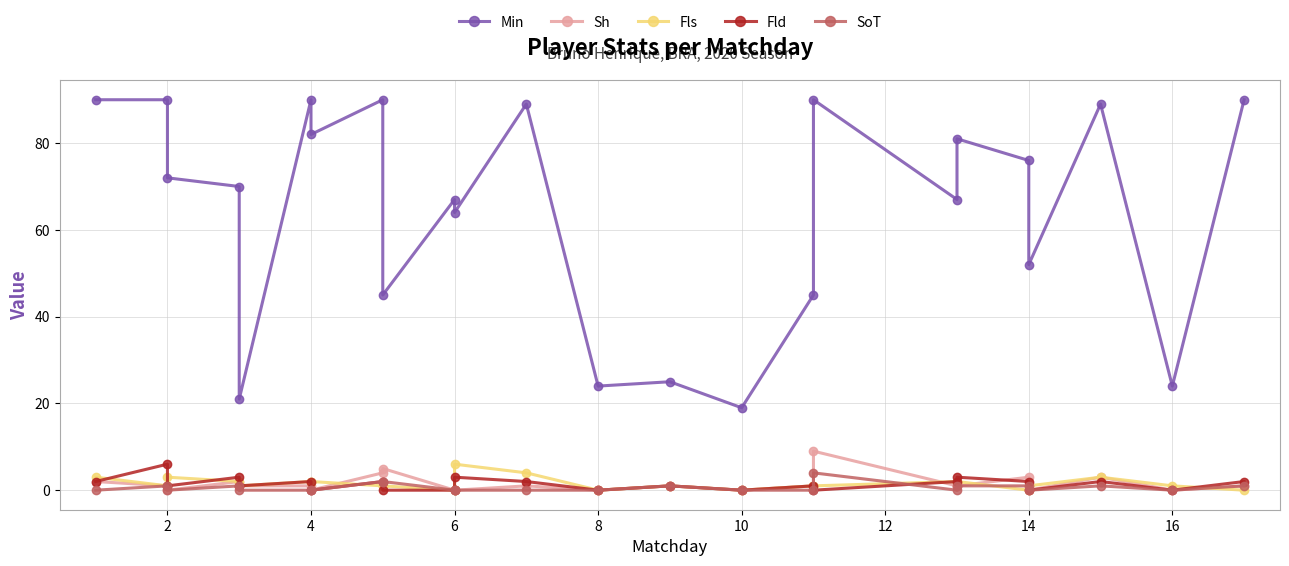

Does the chart have visible grid lines?

Yes